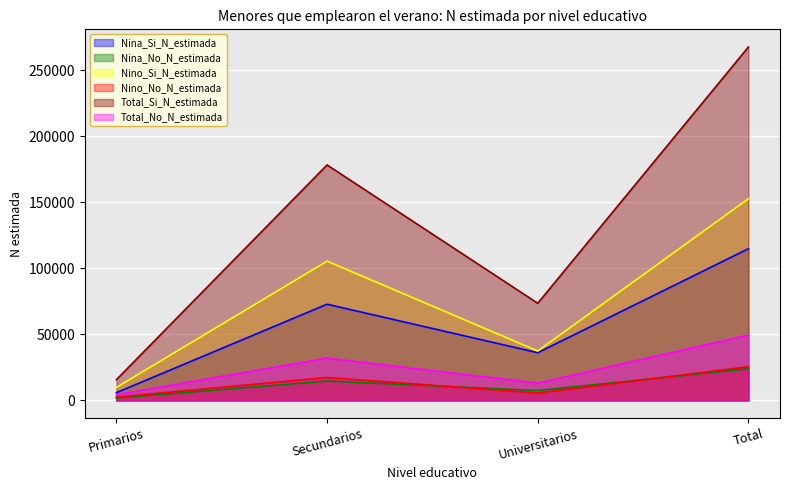

Count the Nino_No_N_estimada values in the range 5630 to 25559.

3